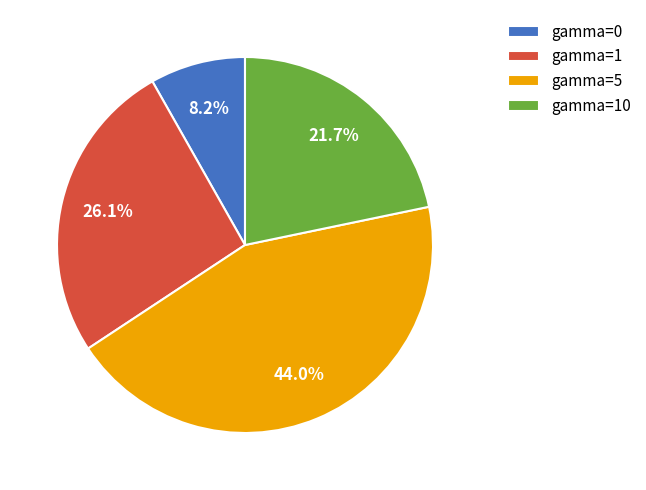

Rank the categories by value from highest to lowest.

gamma=5, gamma=1, gamma=10, gamma=0